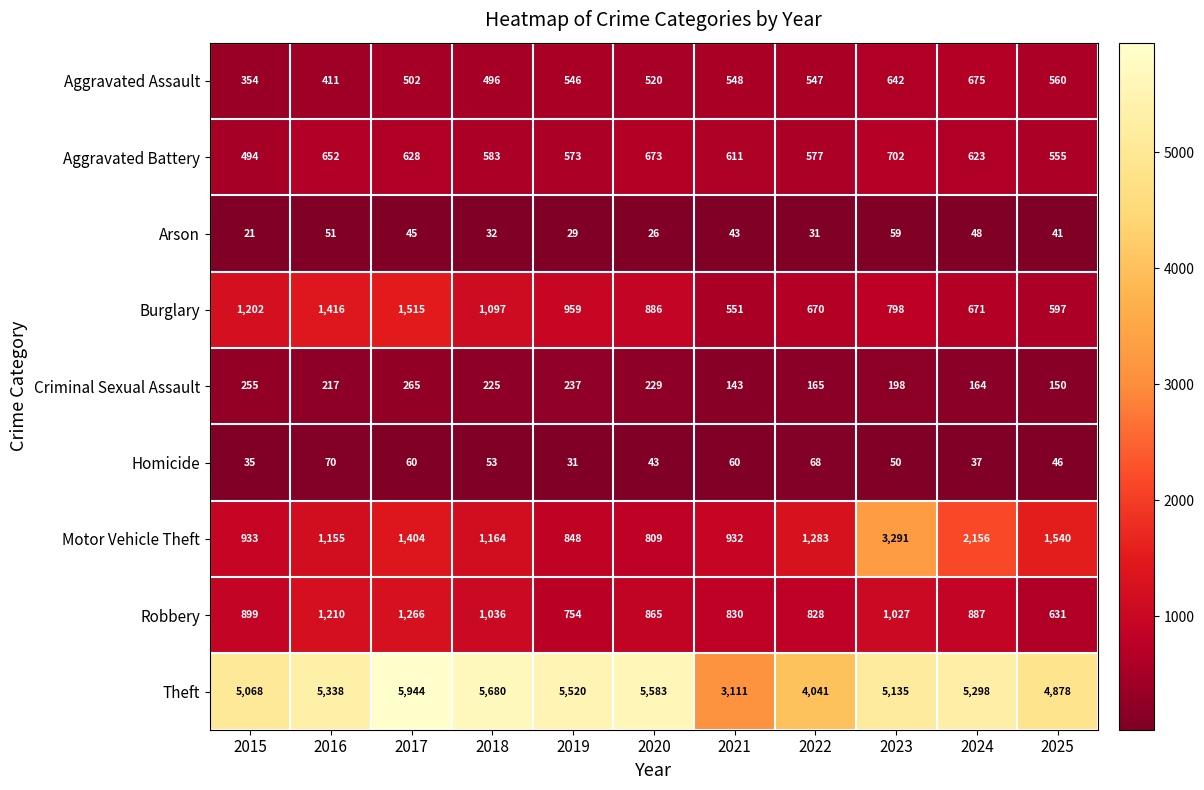

What is the sum of the Aggravated Assault values at 2024 and 2018?

1171